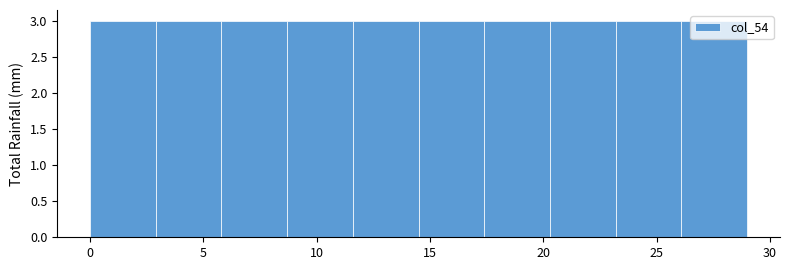

Reading left to right, transcribe this chart: for each bar, give the range it covers on the x-axis and its height. Neither the bar edges nor the heights are printed on the chart, so give them approximately, as read against the axes.

0.0 to 2.9: 3
2.9 to 5.8: 3
5.8 to 8.7: 3
8.7 to 11.6: 3
11.6 to 14.5: 3
14.5 to 17.4: 3
17.4 to 20.3: 3
20.3 to 23.2: 3
23.2 to 26.1: 3
26.1 to 29.0: 3